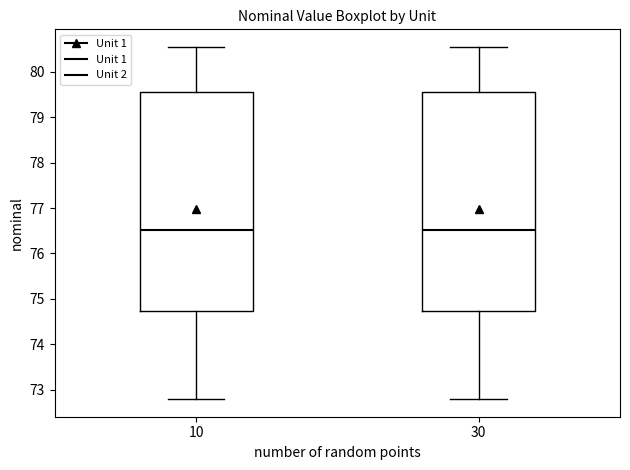

Reading left to right, transcribe this box plot: for each box, give where its median line is, the range the box spans, and where its two whiskers end, as read against the y-axis. The values are not printed on the chart, so give them approximately, as read against the axis.

10: median 76.5, box 74.7 to 79.6, whiskers 72.8 to 80.5
30: median 76.5, box 74.7 to 79.6, whiskers 72.8 to 80.5